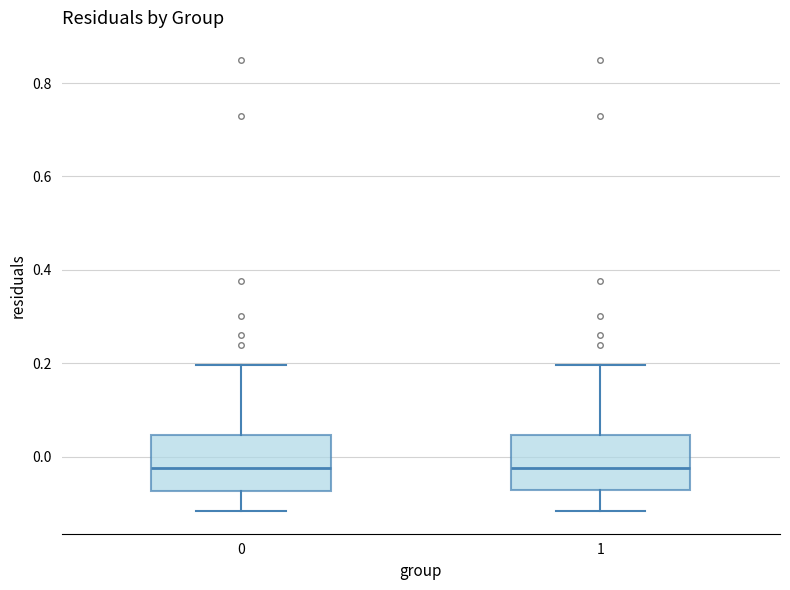

Reading left to right, read every box against the y-axis: the position of its median line, the range the box covers, and the ends of its whiskers. The values are not printed on the chart, so give them approximately, as read against the axis.

0: median -0.02, box -0.08 to 0.04, whiskers -0.12 to 0.20
1: median -0.02, box -0.08 to 0.04, whiskers -0.12 to 0.20